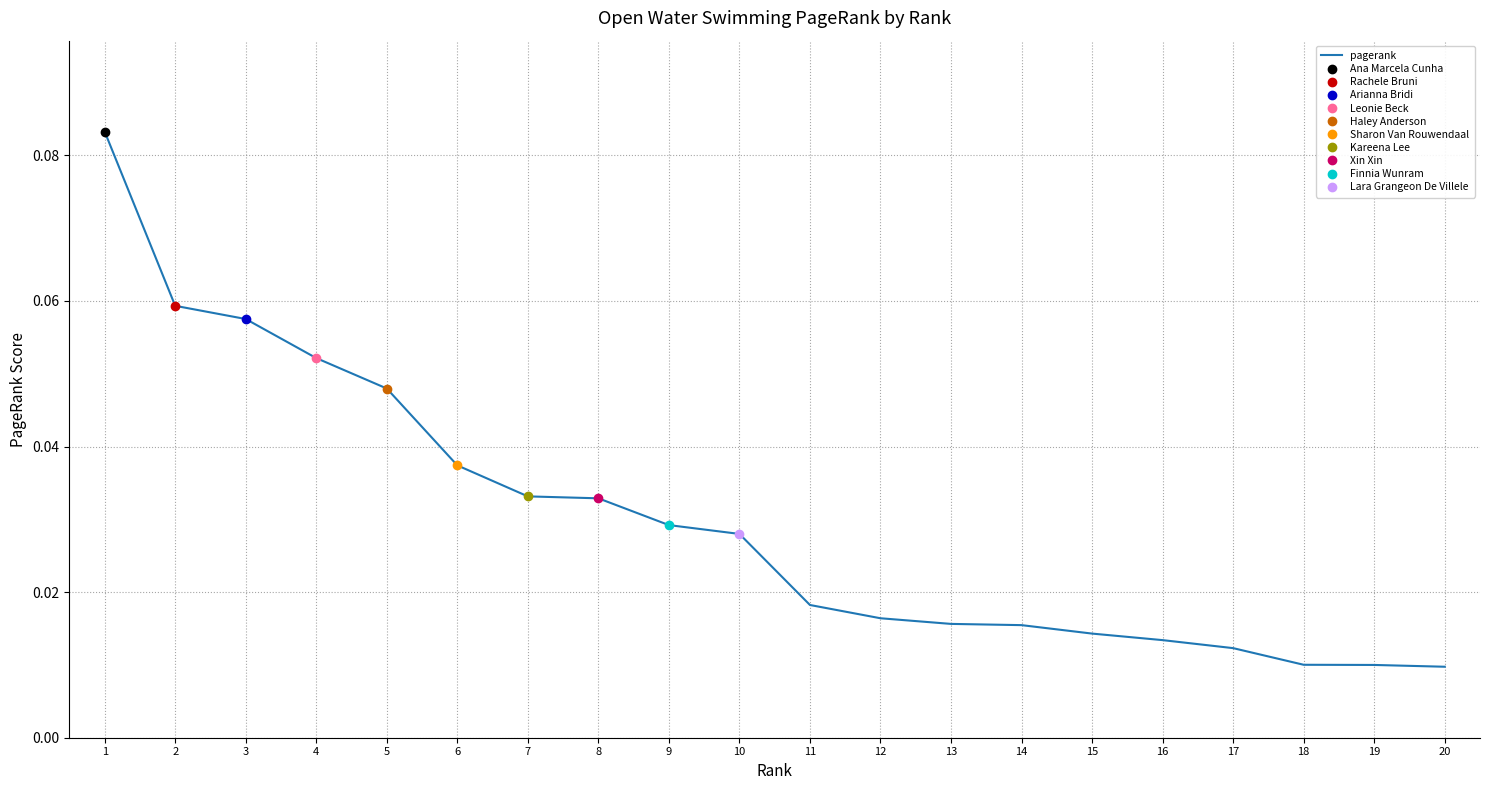

Count the values in the range 0 to 1.

20